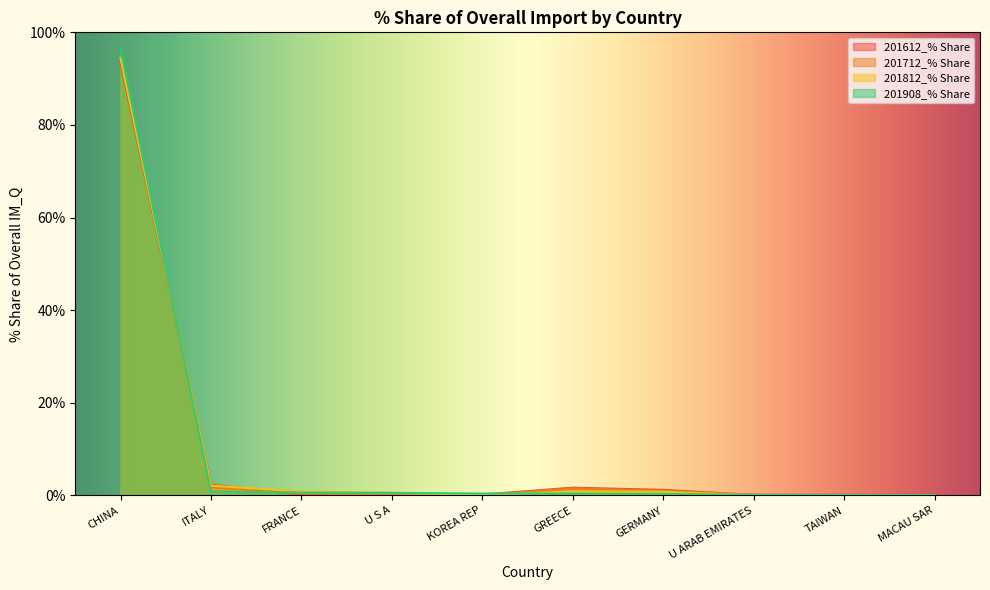

The value of 201812_% Share at ITALY is 2.8. True or false?

False